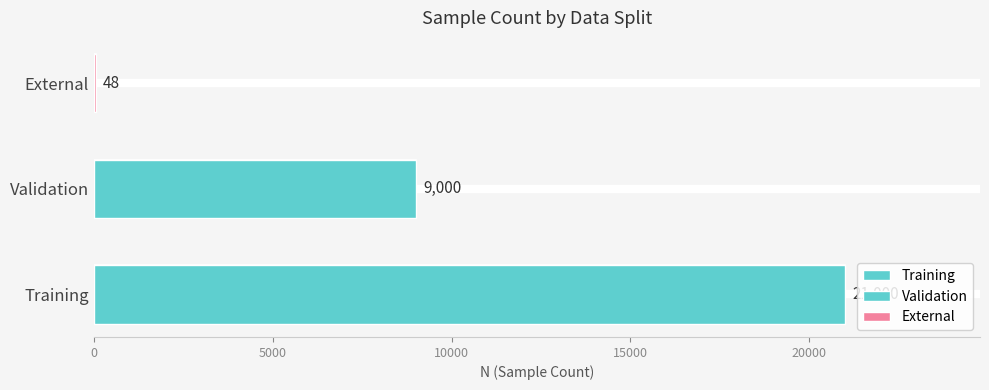

How many data points are less than 9000?

1